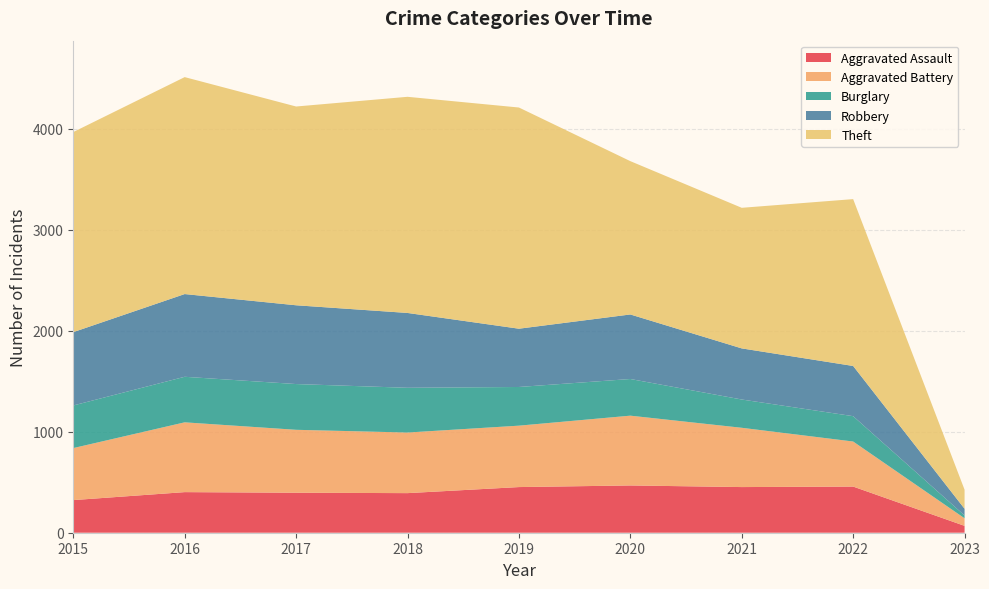

Reading right to left, what are all the values shown in this chart?

Aggravated Assault: 68	457	452	468	452	392	396	402	323
Aggravated Battery: 75	446	587	691	608	600	623	691	515
Burglary: 28	251	280	363	383	443	453	451	422
Robbery: 66	497	506	639	577	741	780	819	726
Theft: 189	1652	1392	1518	2190	2140	1968	2148	1981